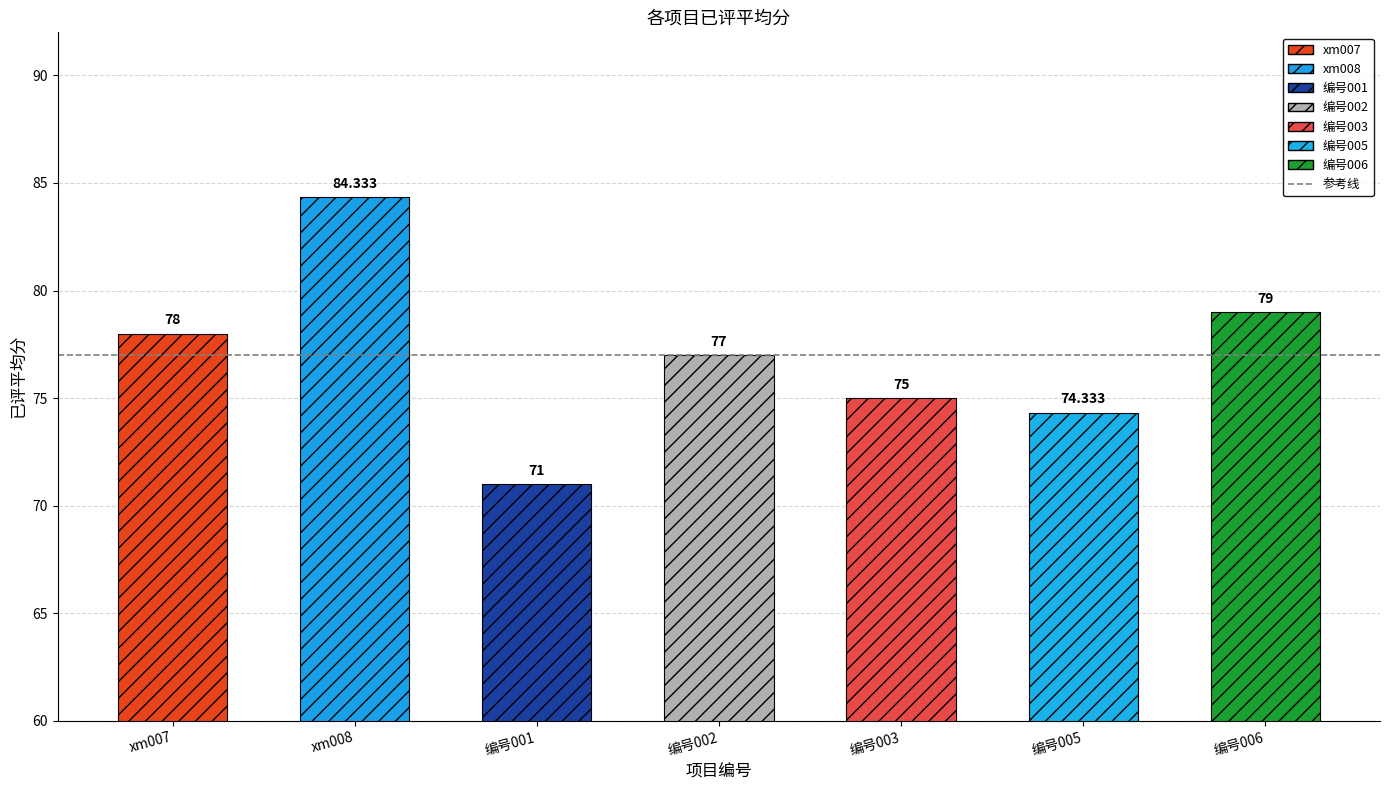

List the labels in order of value, largest first.

xm008, 编号006, xm007, 编号002, 编号003, 编号005, 编号001